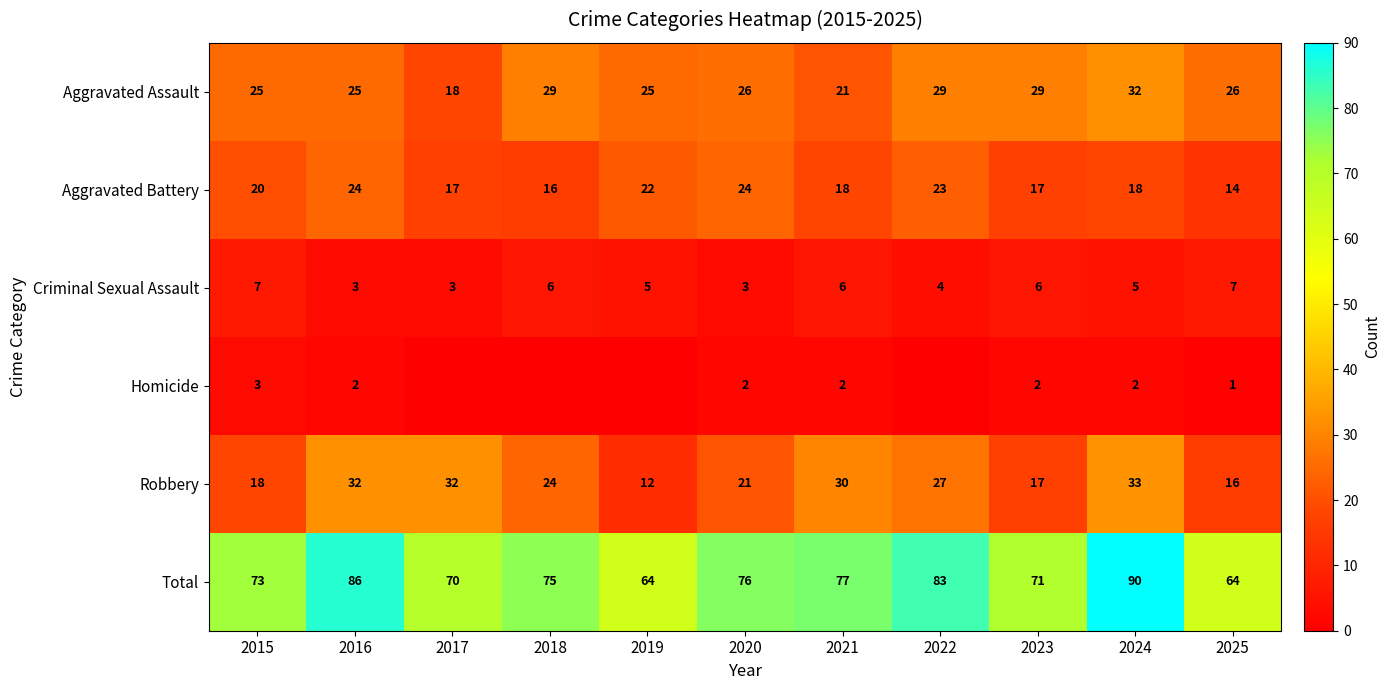

What is the average value of the Total series?

75